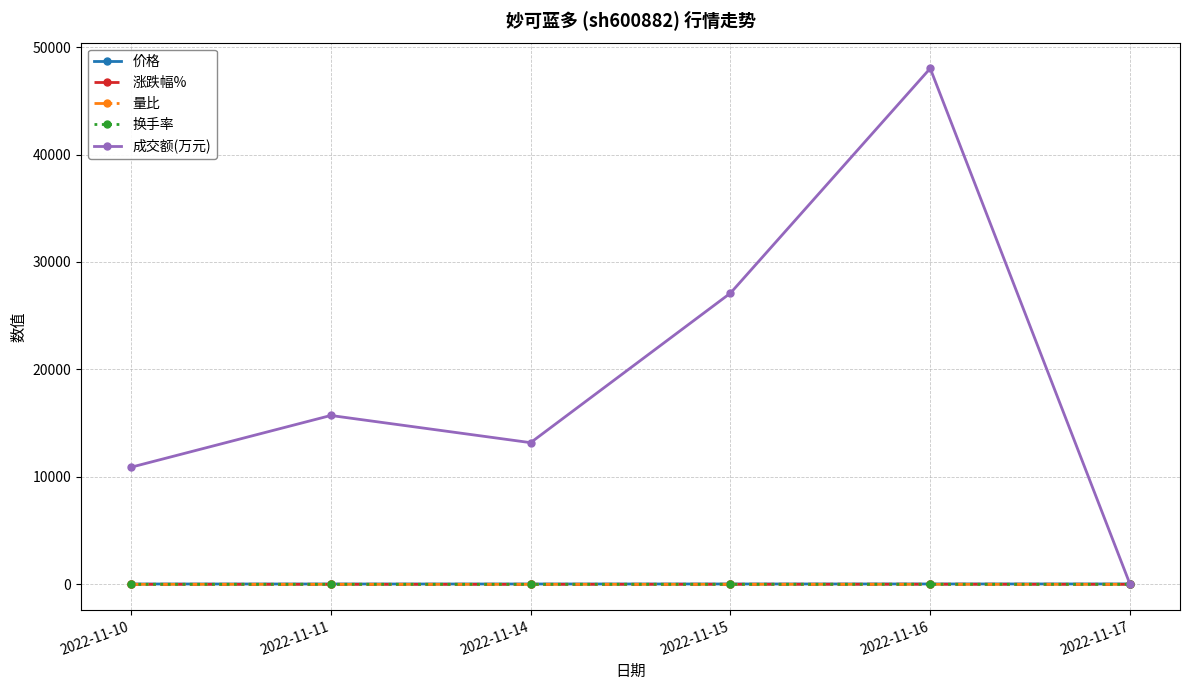

Does the chart have visible grid lines?

Yes